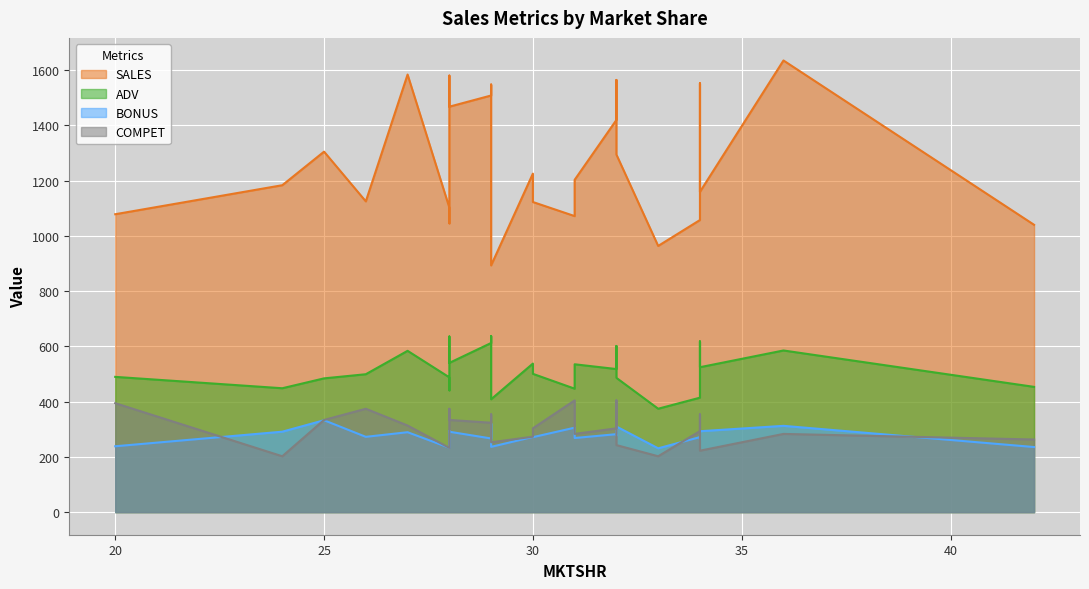

Where is SALES nearest to the value 1263?

32